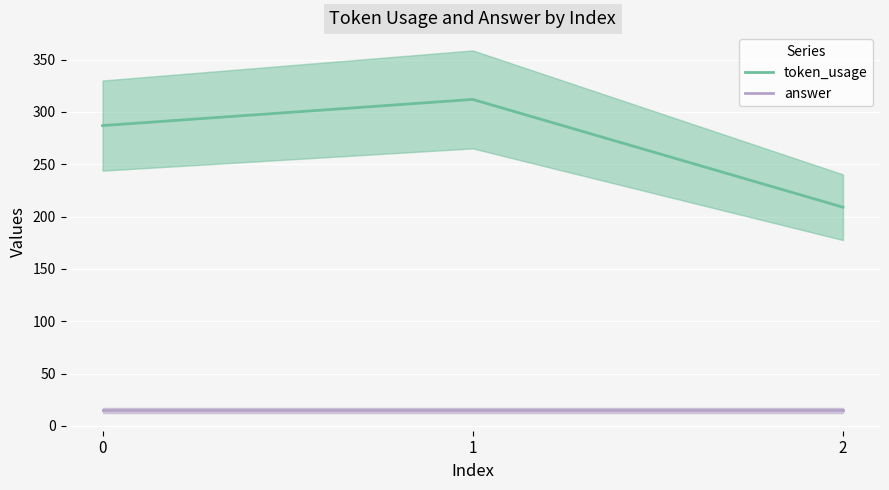

Between 0 and 1, which series saw the biggest shift?

token_usage